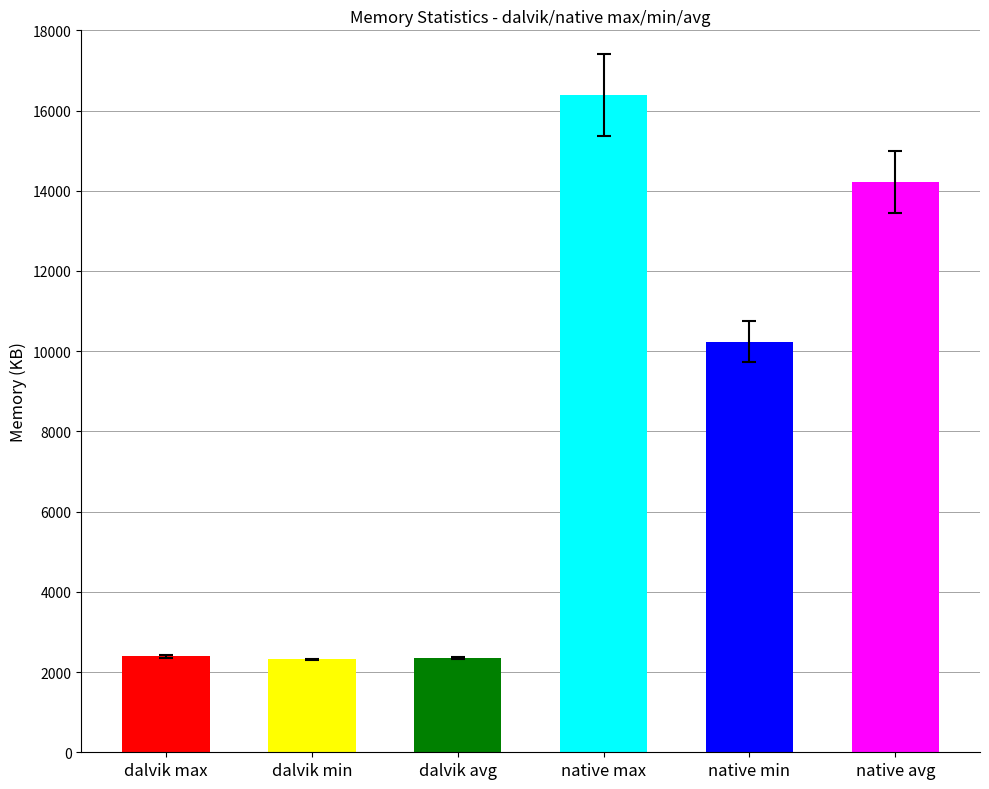

List the labels in order of value, smallest first.

dalvik min, dalvik avg, dalvik max, native min, native avg, native max